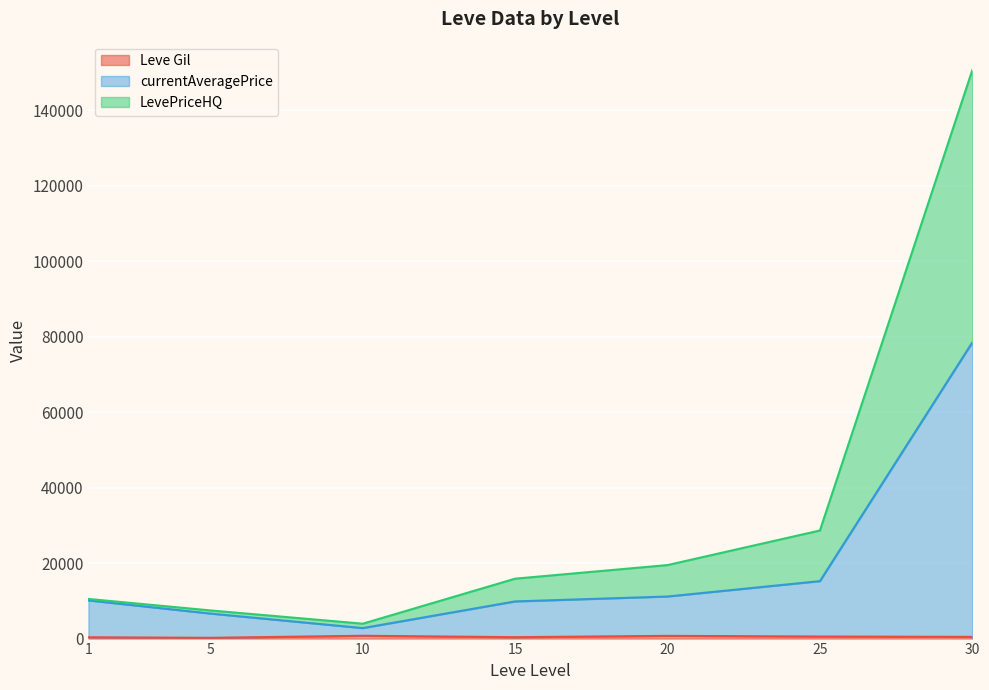

At which category is the sum across all series the highest?

30